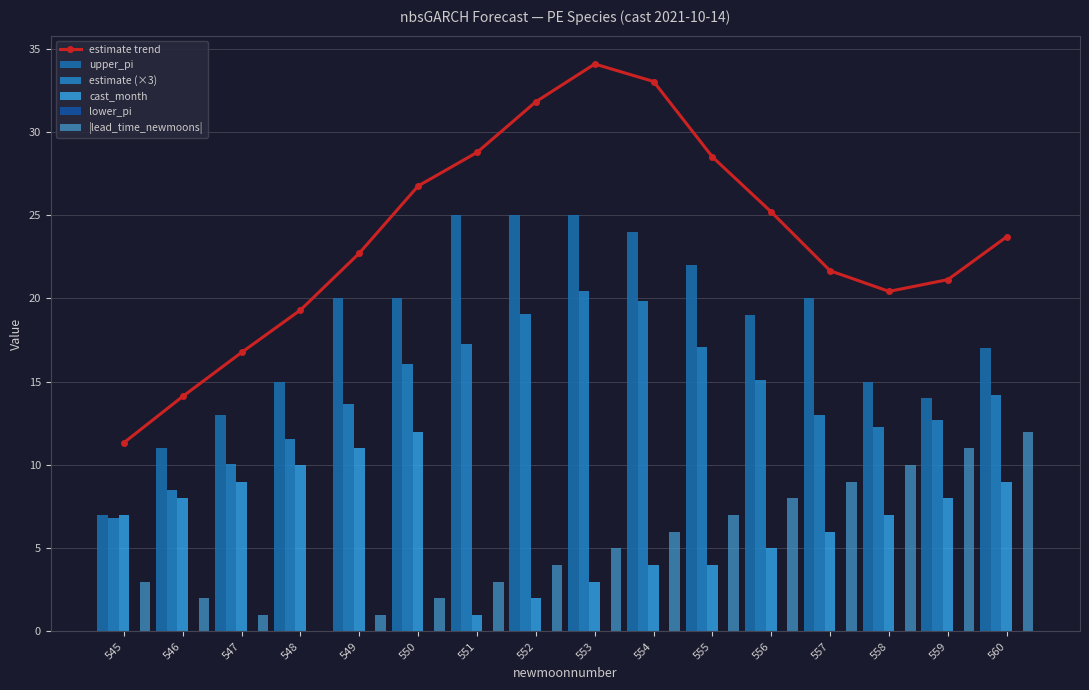

The |lead_time_newmoons| series shows 4.0 at 557. True or false?

False